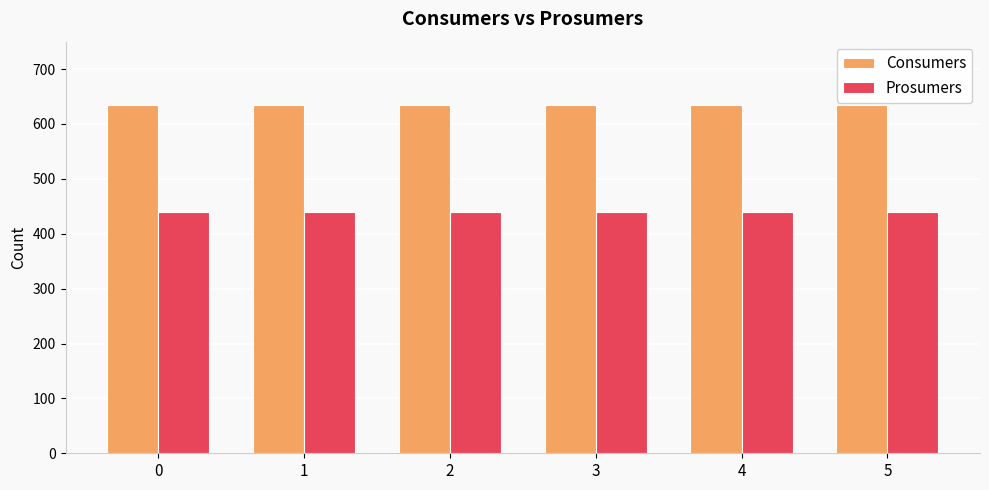

What is the total value across all series at 1?

1075